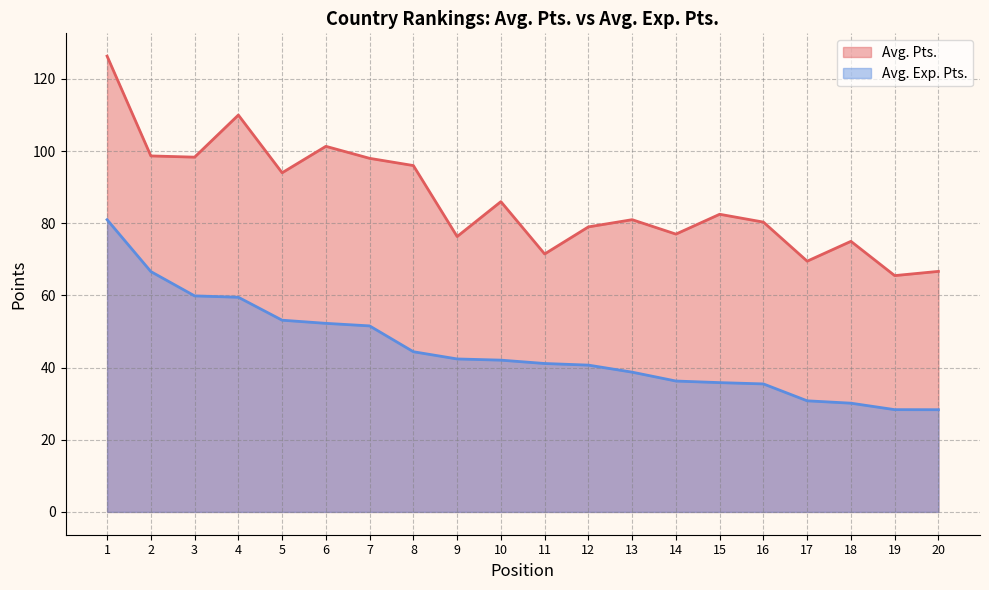

How many values in the Avg. Pts. series are below 82?

10